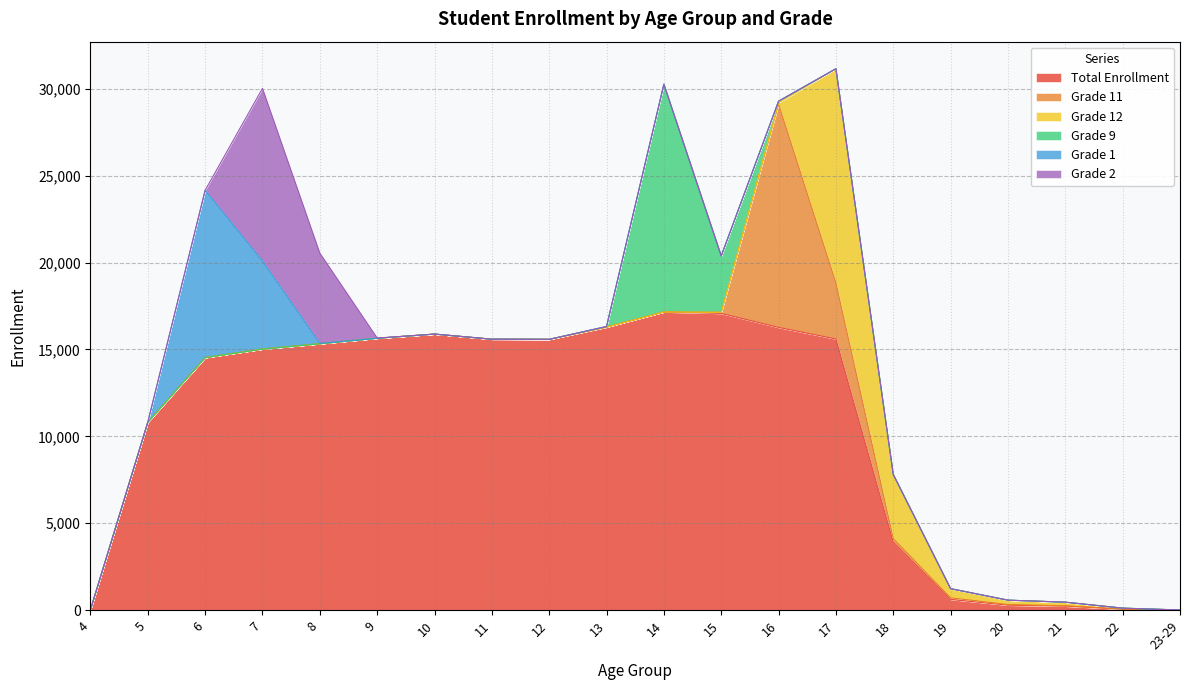

Rank the categories by Total Enrollment value from lowest to highest.

23-29, 4, 22, 21, 20, 19, 18, 5, 6, 7, 8, 12, 11, 17, 9, 10, 16, 13, 15, 14